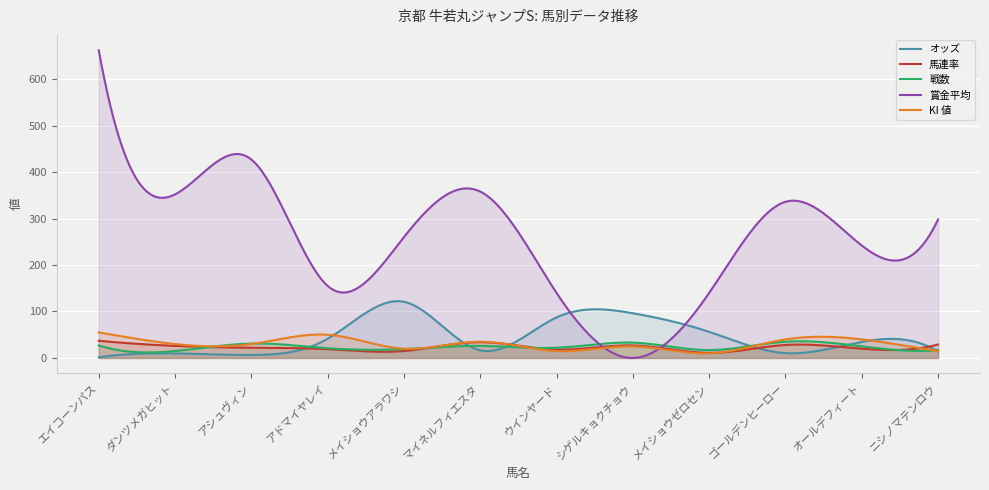

How many KI 値 values are between 20 and 40?

7